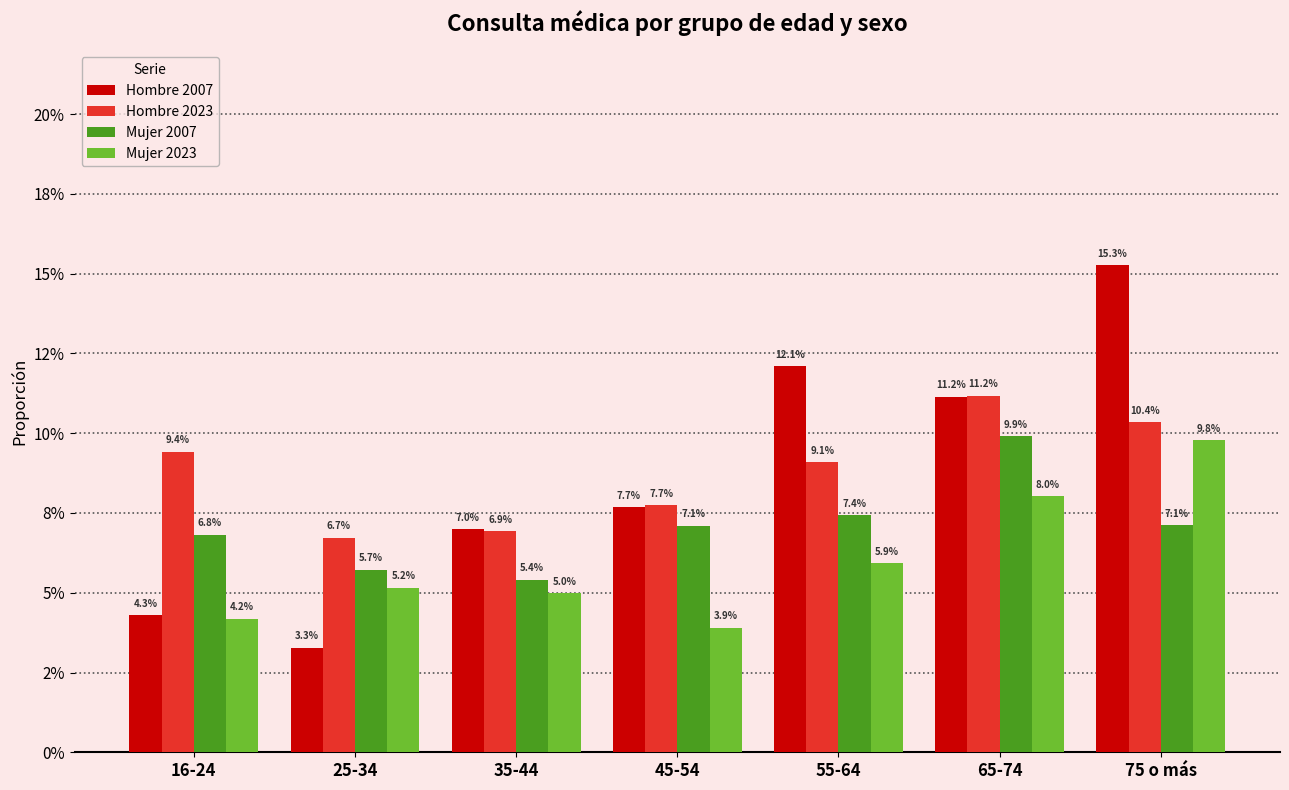

Does the chart contain any negative values?

No